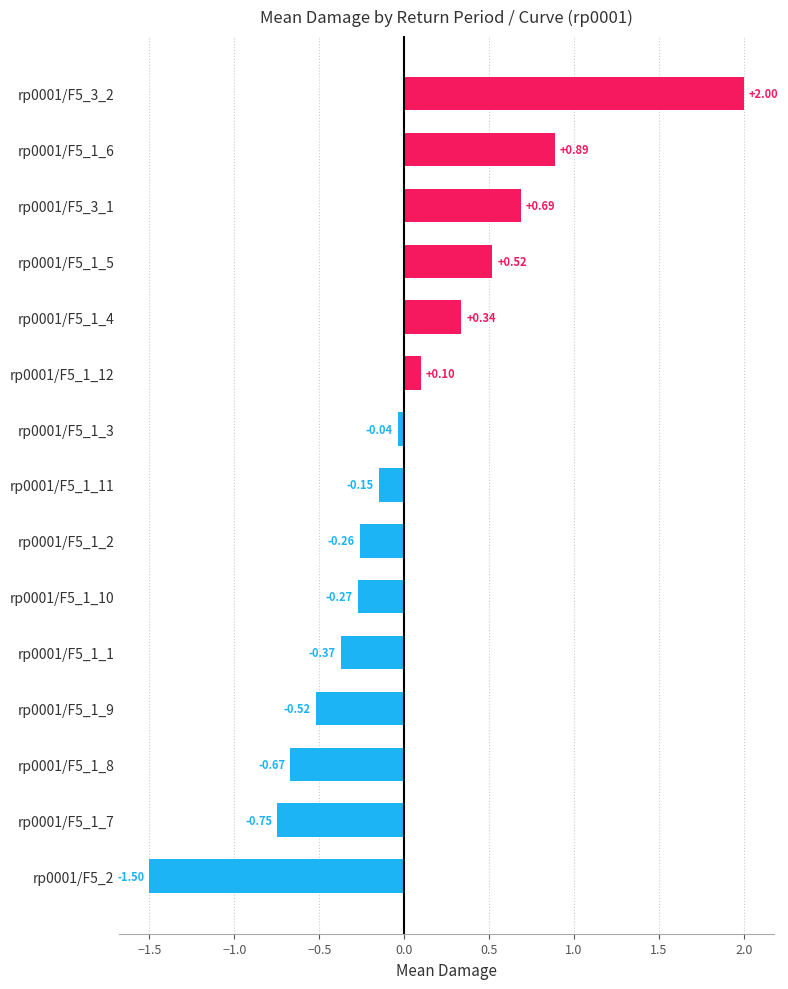

Rank the categories by value from highest to lowest.

rp0001/F5_3_2, rp0001/F5_1_6, rp0001/F5_3_1, rp0001/F5_1_5, rp0001/F5_1_4, rp0001/F5_1_12, rp0001/F5_1_3, rp0001/F5_1_11, rp0001/F5_1_2, rp0001/F5_1_10, rp0001/F5_1_1, rp0001/F5_1_9, rp0001/F5_1_8, rp0001/F5_1_7, rp0001/F5_2